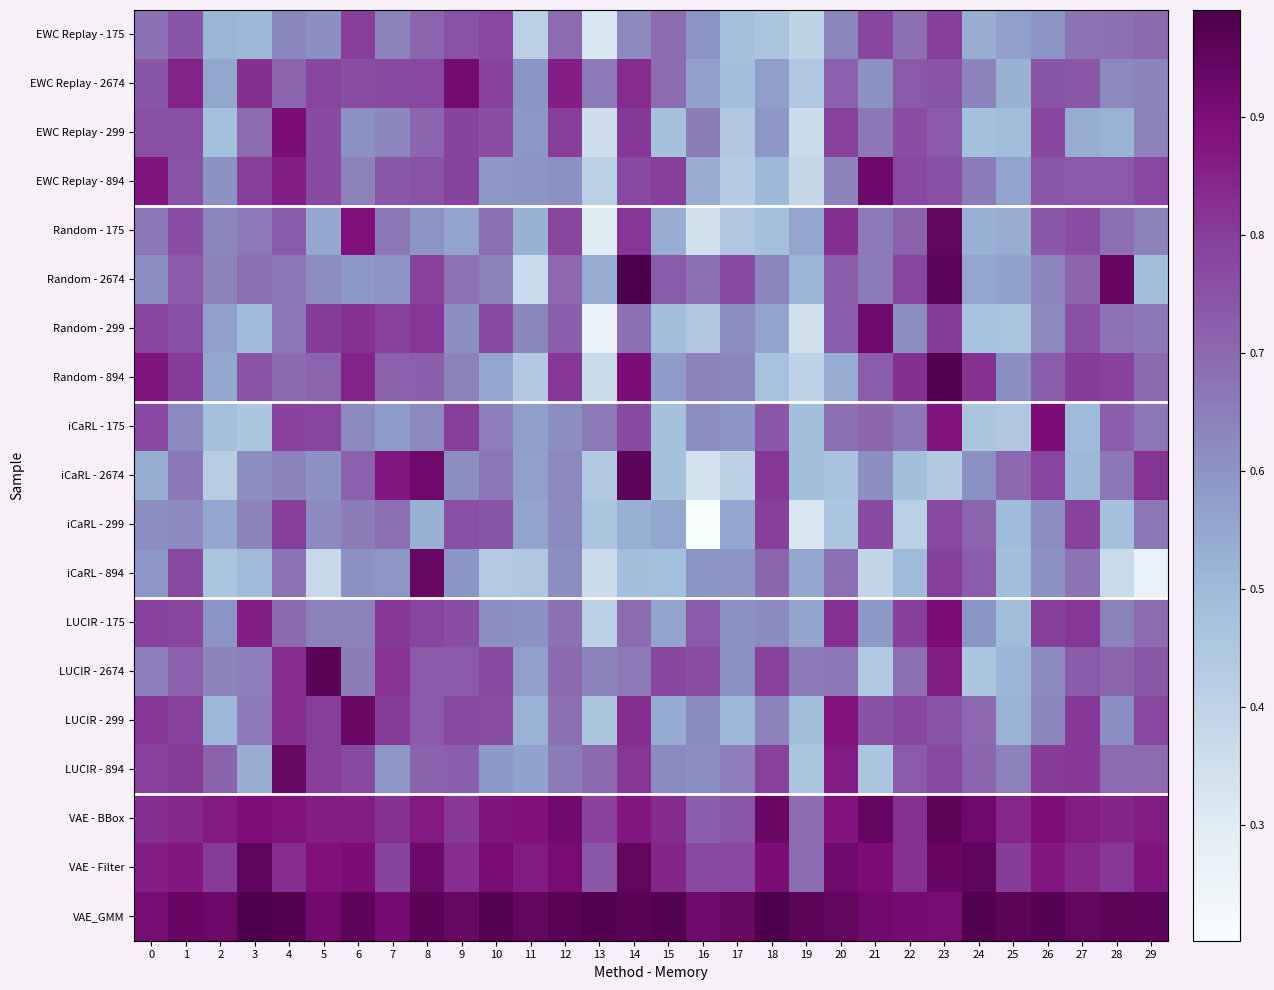

How many categories are shown in the chart?

30